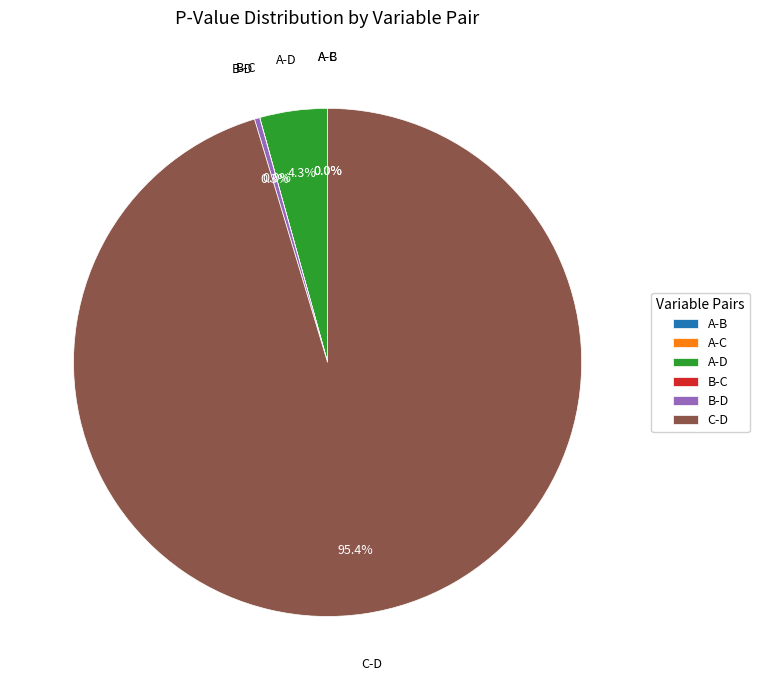

Is it true that A-C is 6% of the pie?

False